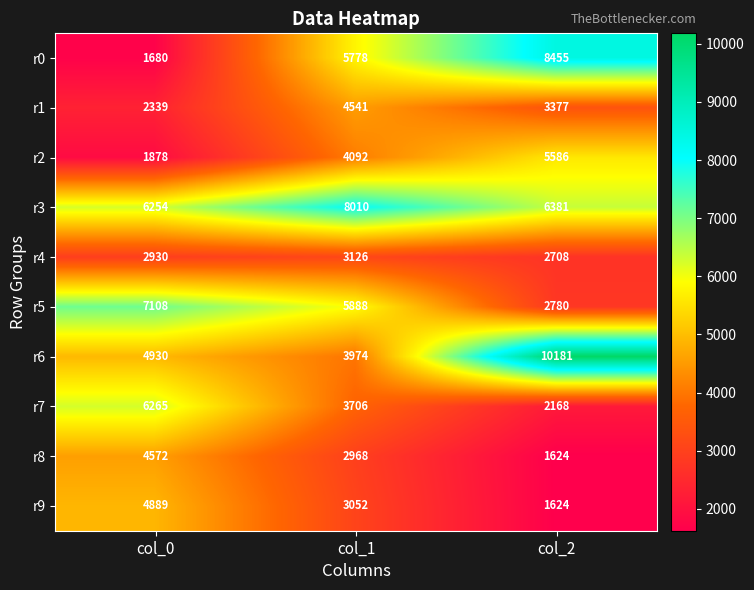

Reading right to left, what are all the values shown in this chart?

r0: 8455	5778	1680
r1: 3377	4541	2339
r2: 5586	4092	1878
r3: 6381	8010	6254
r4: 2708	3126	2930
r5: 2780	5888	7108
r6: 10181	3974	4930
r7: 2168	3706	6265
r8: 1624	2968	4572
r9: 1624	3052	4889